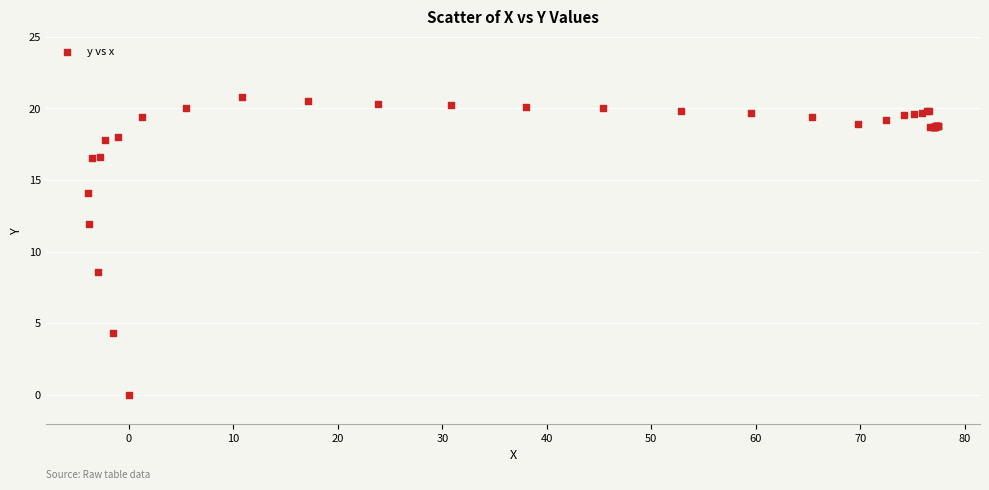

What Y value in the scatter plot is closest to 10?

8.6